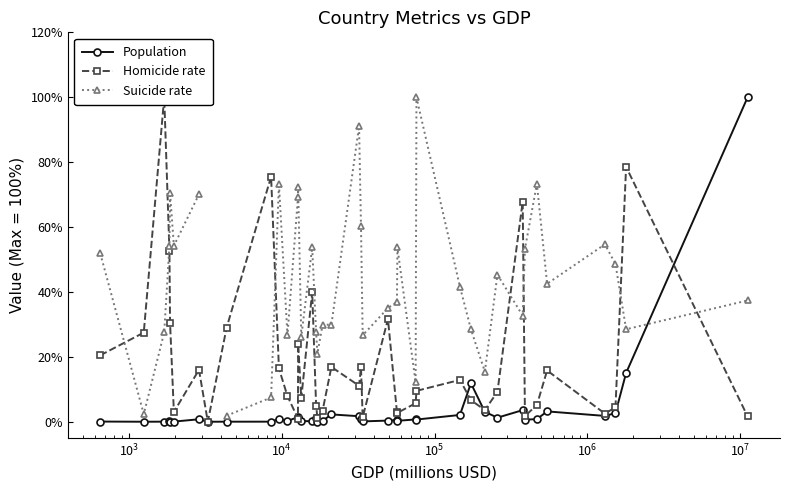

In Suicide rate, how many points are higher than both neighbors (excluding endpoints)?

10